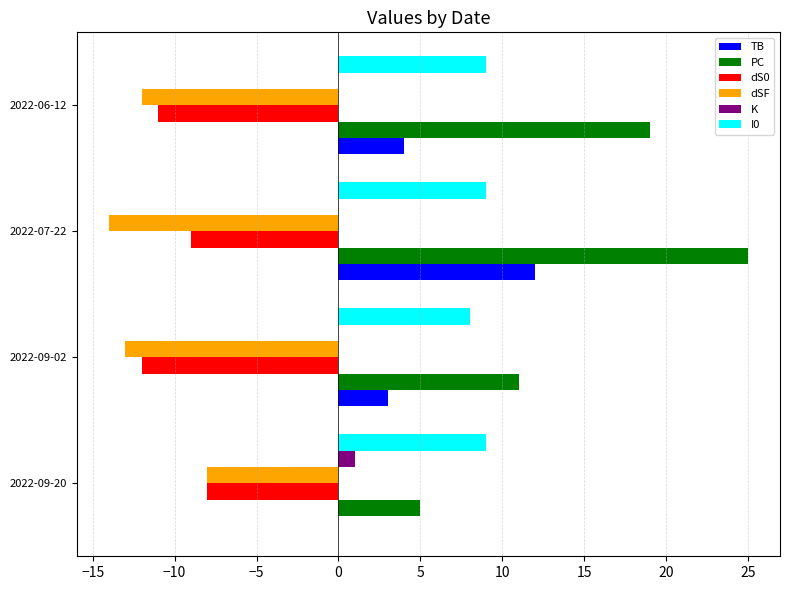

How many data points does each series have?

4